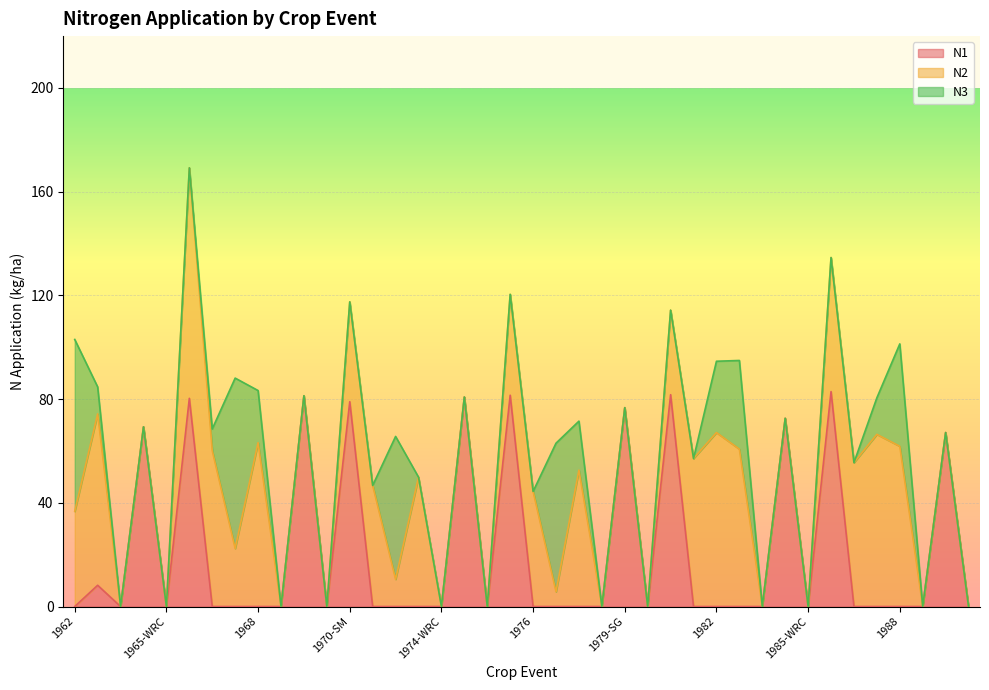

At which label does N1 reach its peak?

1985-SM